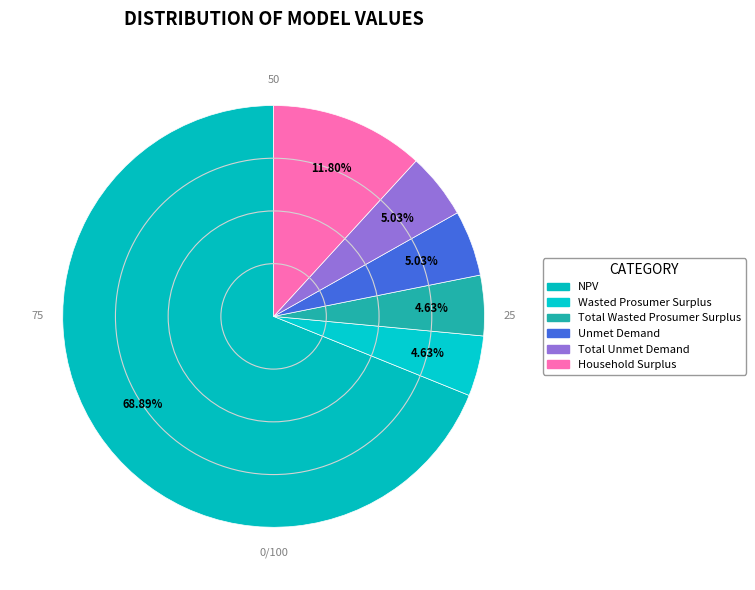

Rank the categories by value from lowest to highest.

Wasted Prosumer Surplus, Total Wasted Prosumer Surplus, Unmet Demand, Total Unmet Demand, Household Surplus, NPV